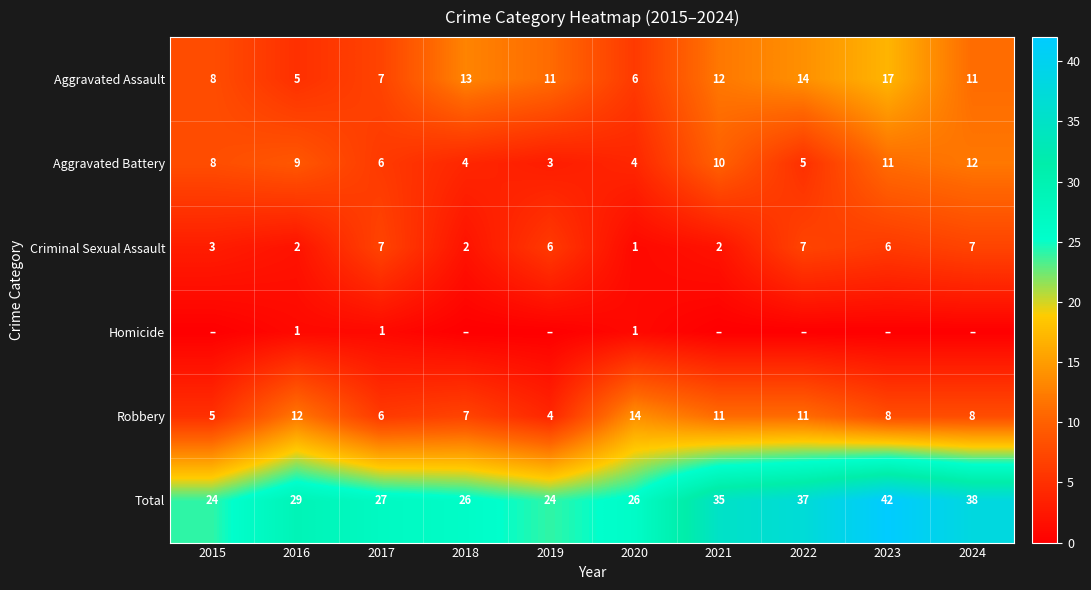

The Aggravated Assault series shows 13 at 2018. True or false?

True